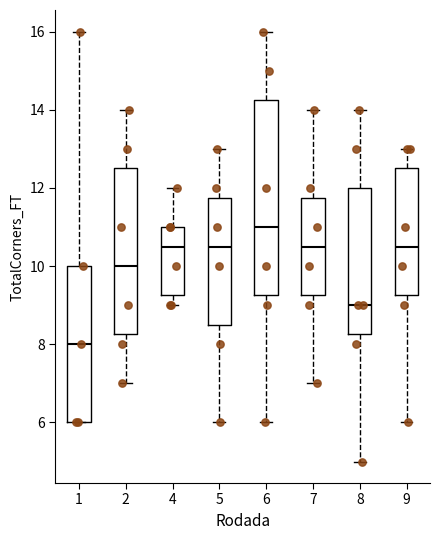

Which box's median line is the highest?

6